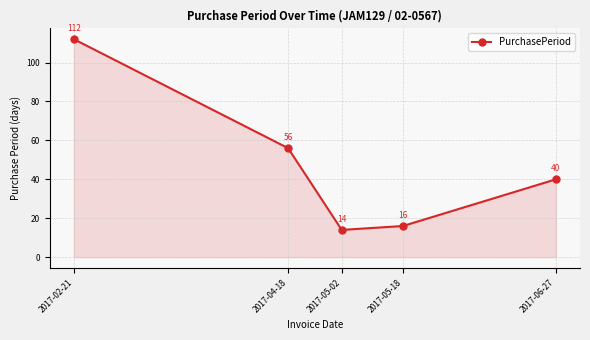

What is the label of the 5th point from the left?

2017-06-27